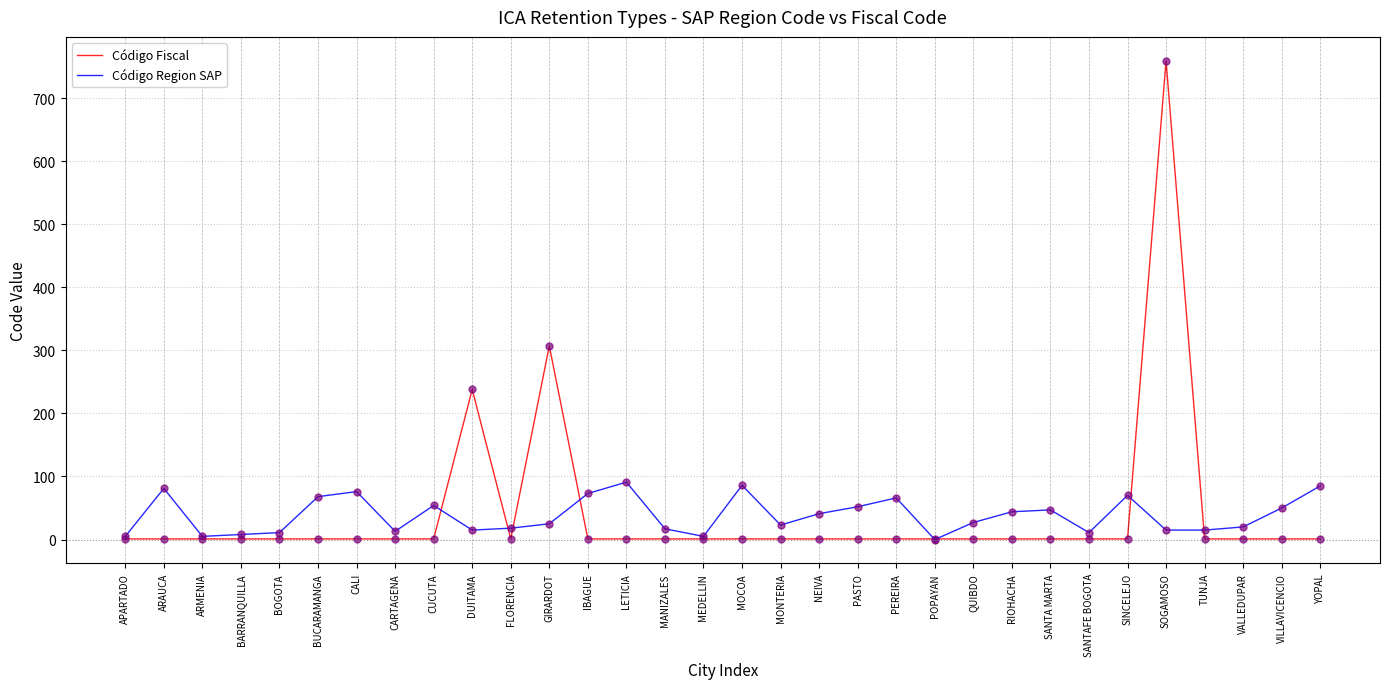

Which label corresponds to the largest value in the chart?

SOGAMOSO